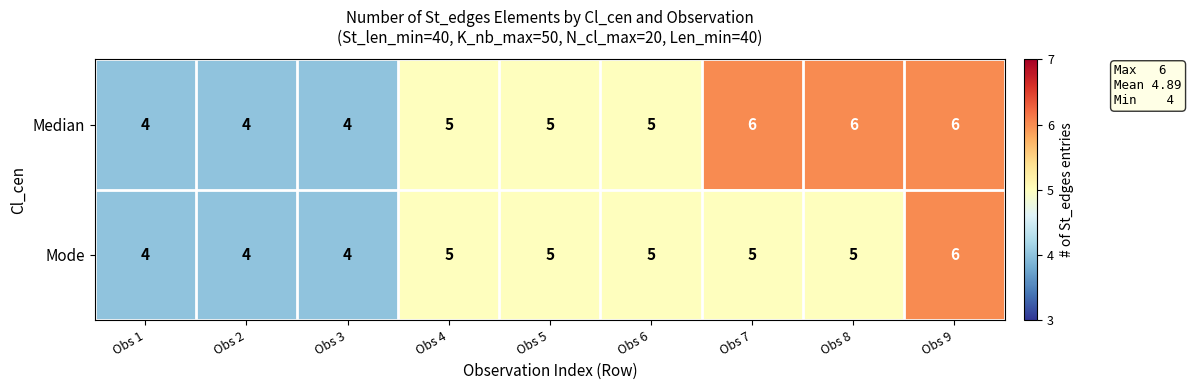

What is the maximum value shown in the chart?

6